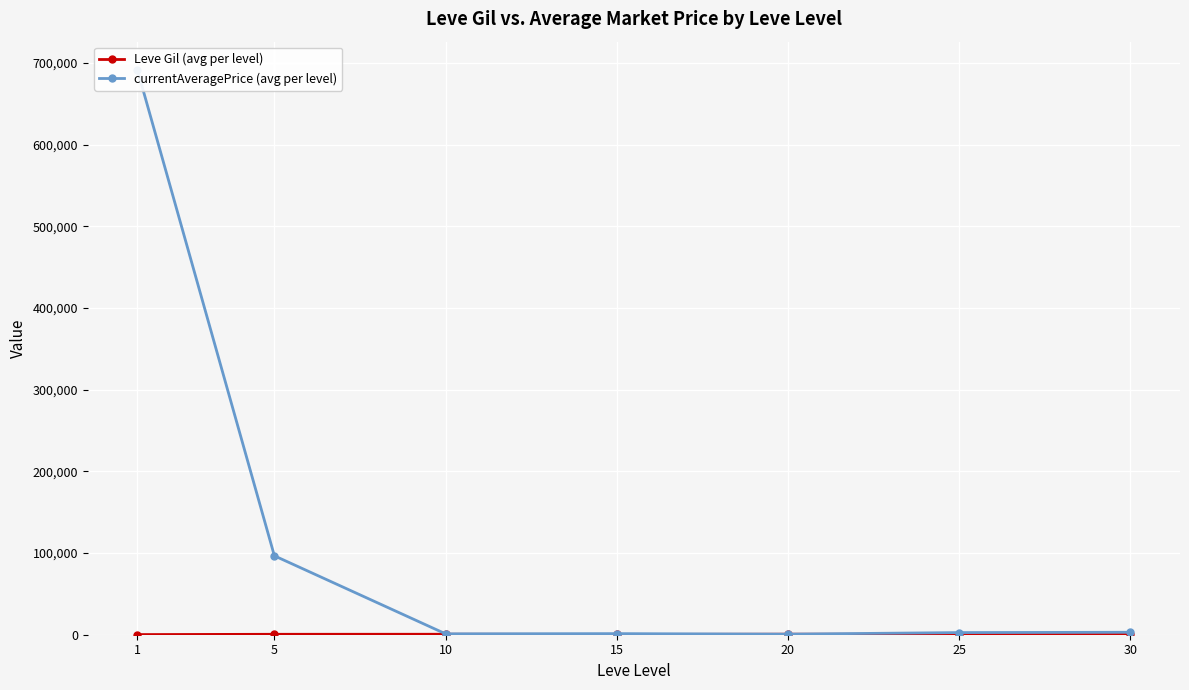

What is the approximate value of currentAveragePrice (avg per level) at 15?

1336.5